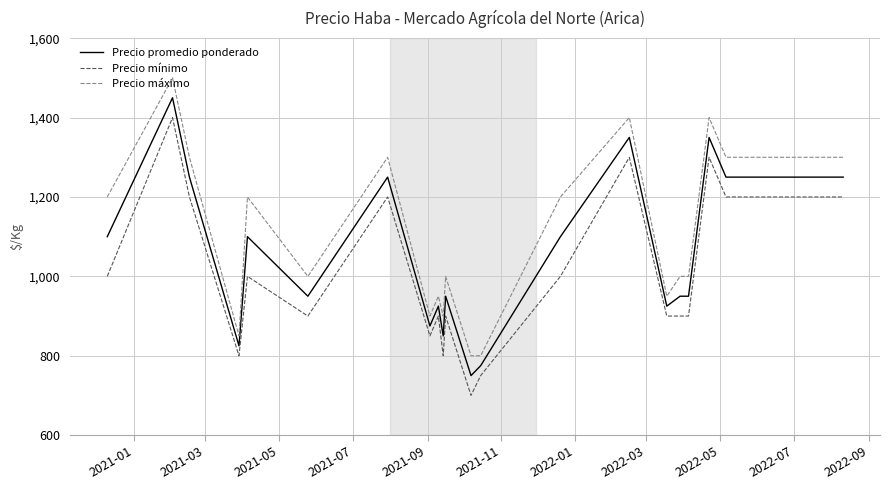

True or false: Precio máximo and Precio promedio ponderado cross at least once.

False